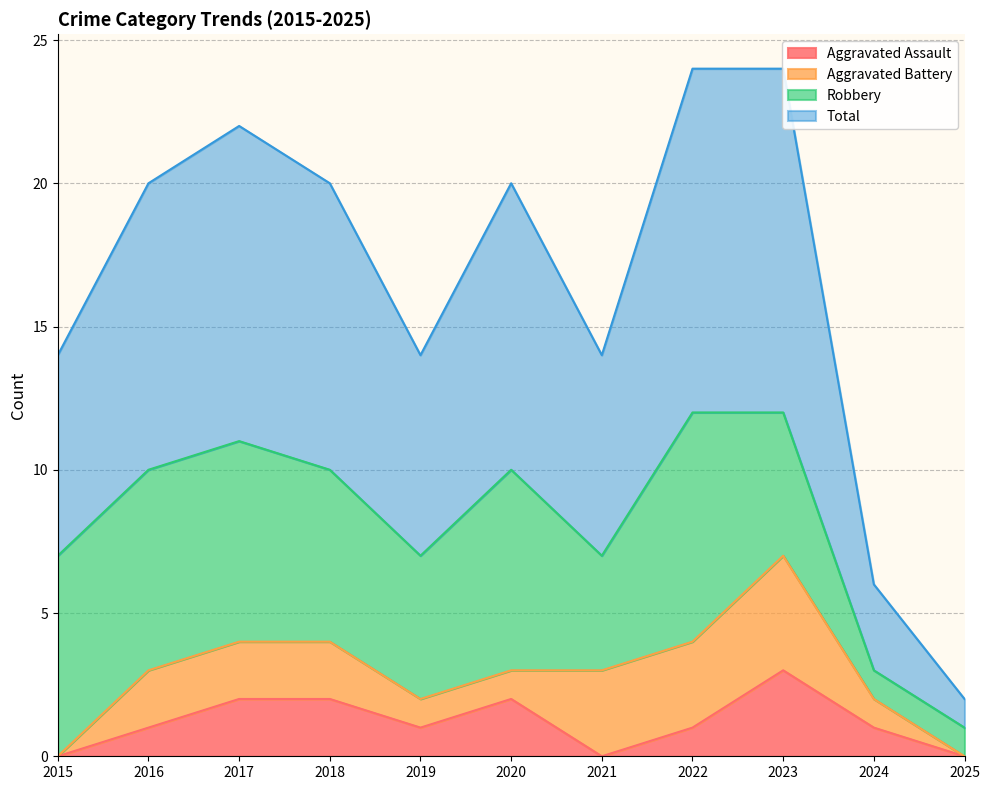

The Aggravated Assault series shows 5 at 2023. True or false?

False